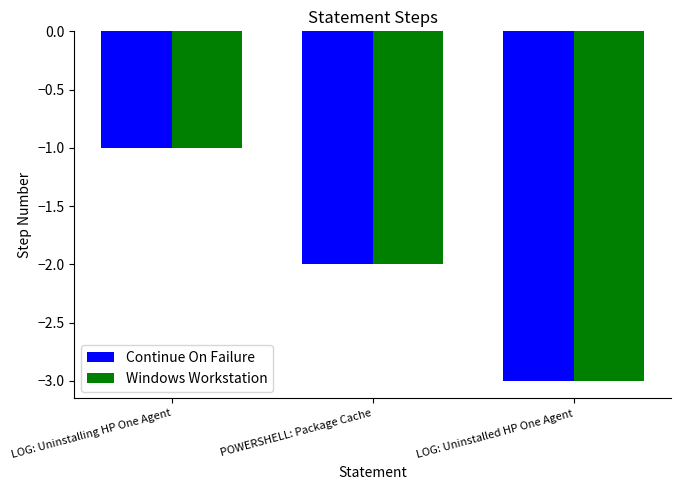

How many data points does each series have?

3